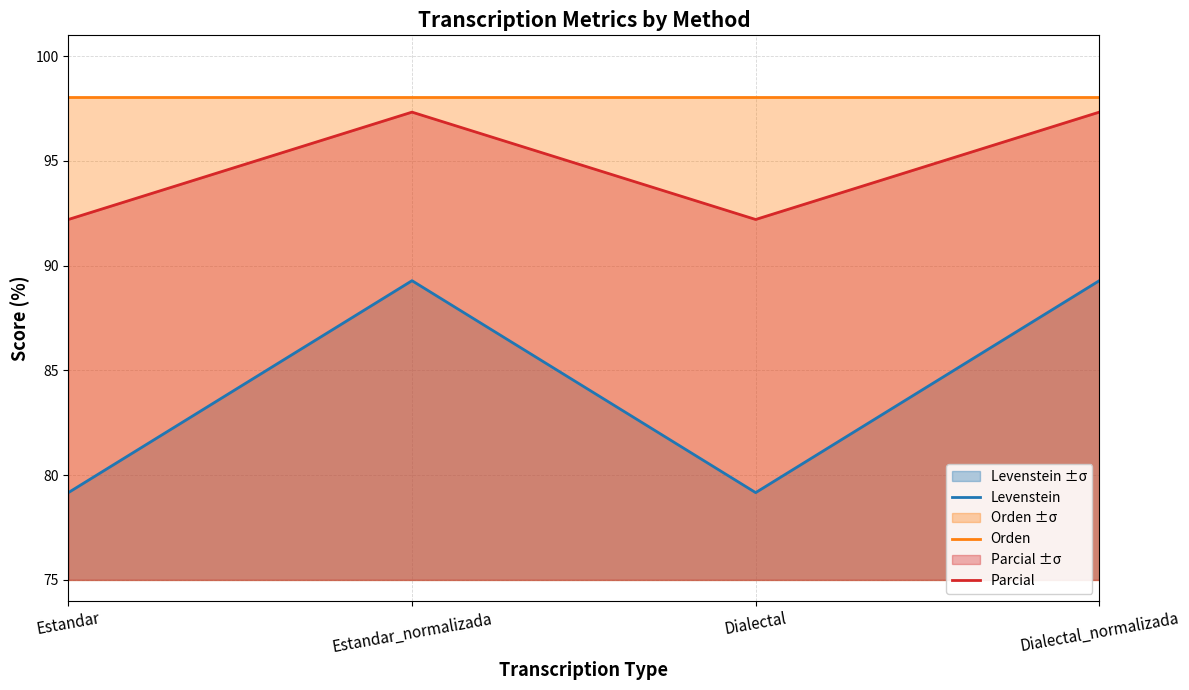

Which series has the largest range (max minus min)?

Levenstein